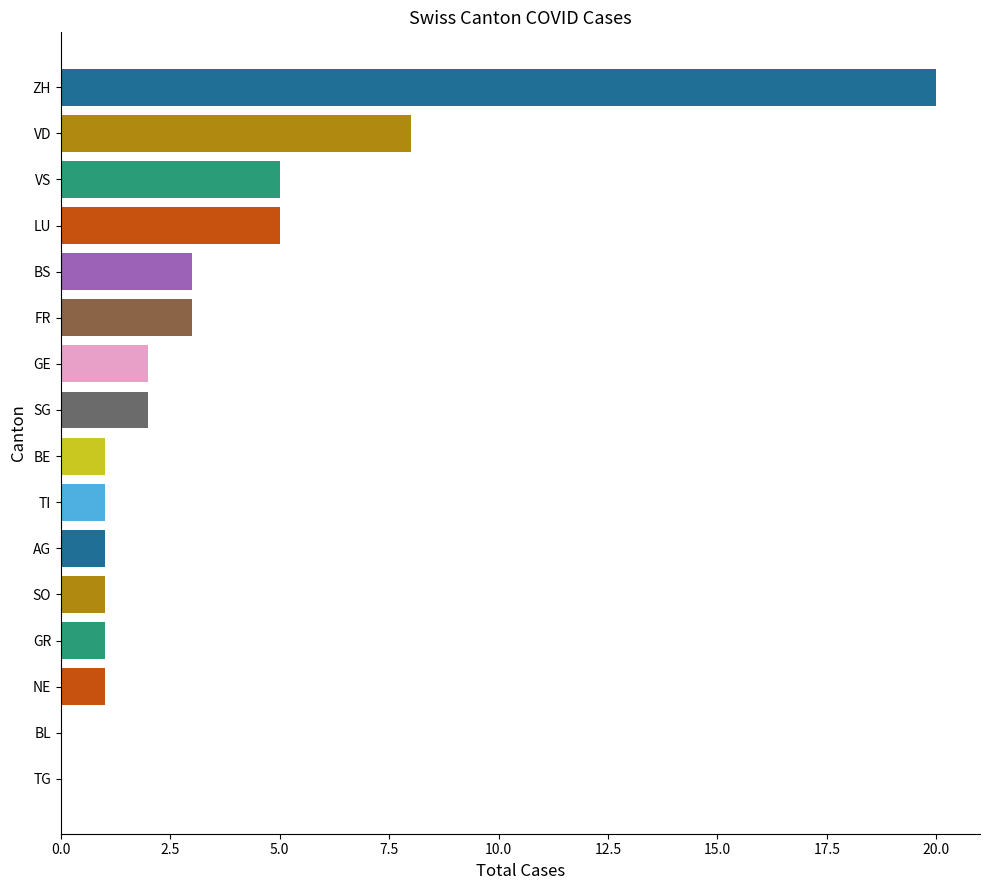

What is the sum of all values?

54